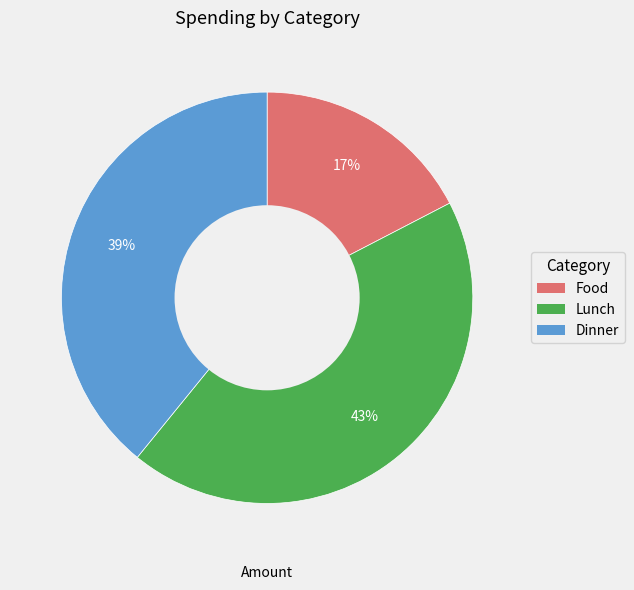

Is there a majority slice in this chart?

No